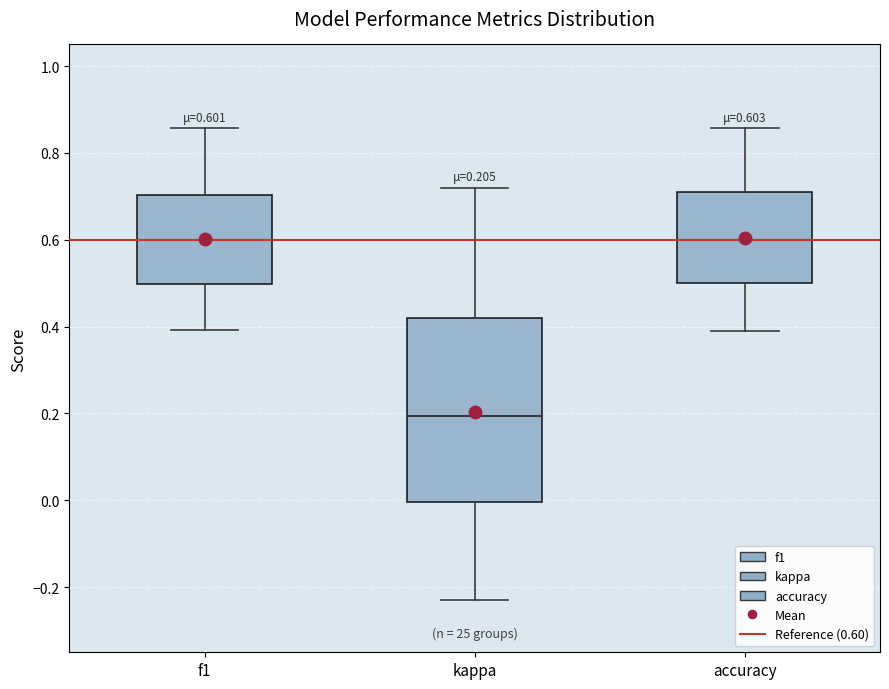

Which box is the tallest, from its lower edge to its upper edge?

kappa